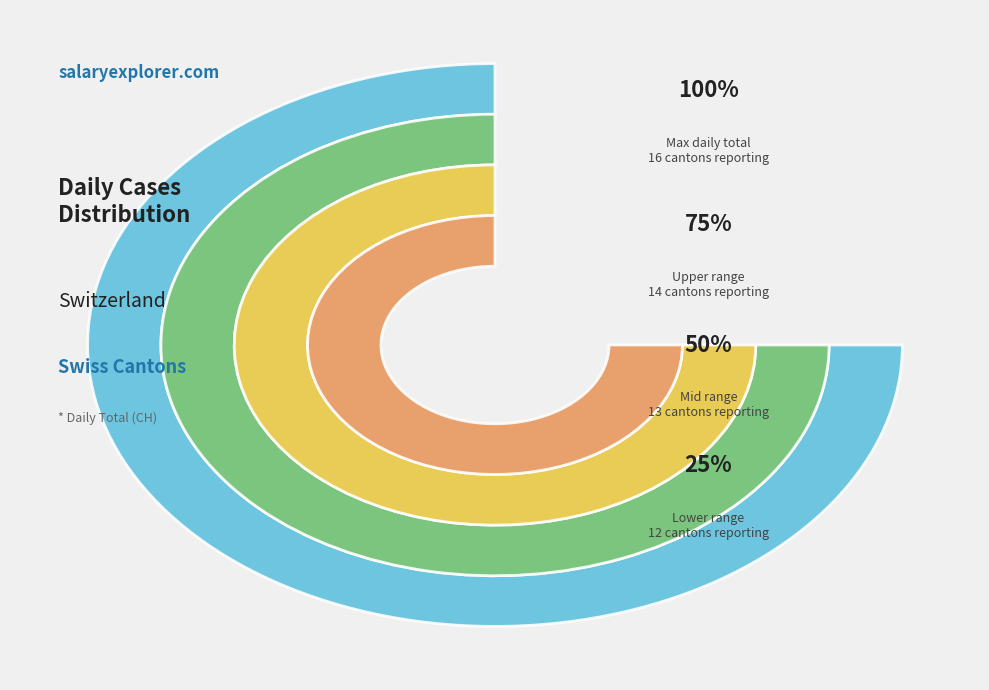

Does any single category account for the majority?

No